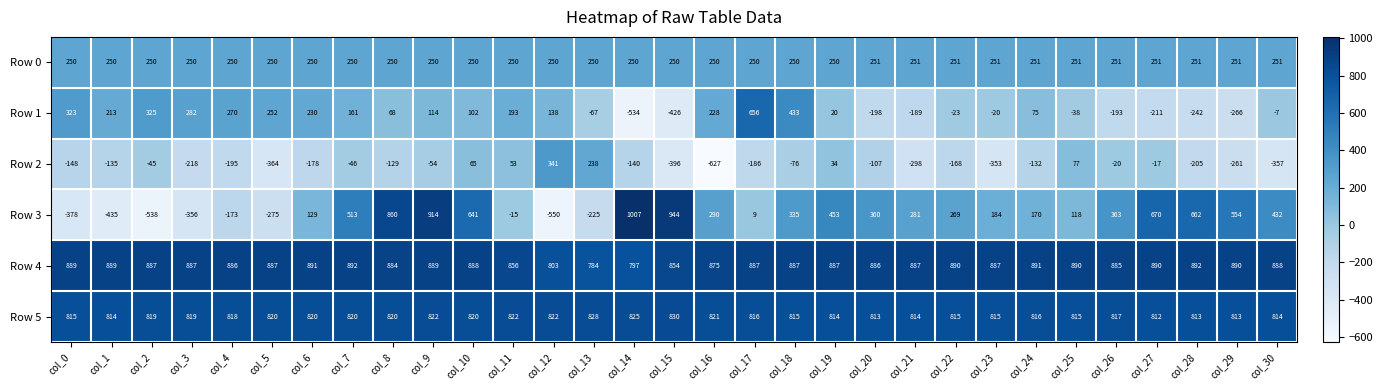

How many distinct data groups are displayed?

6